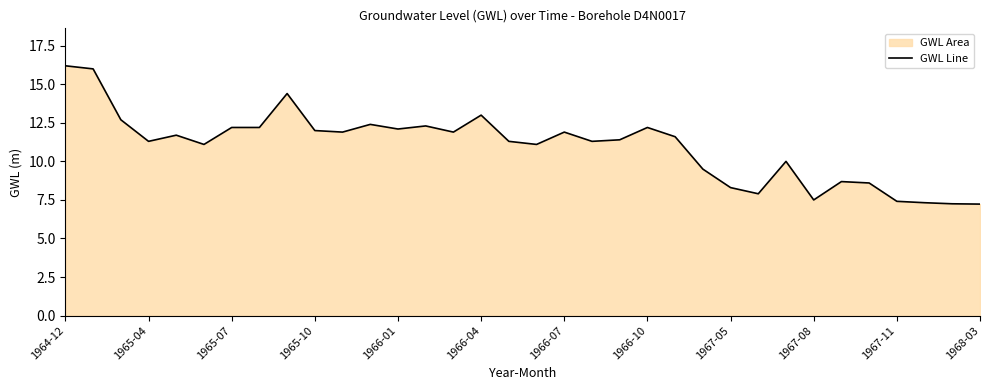

What is the greatest value displayed?

16.2